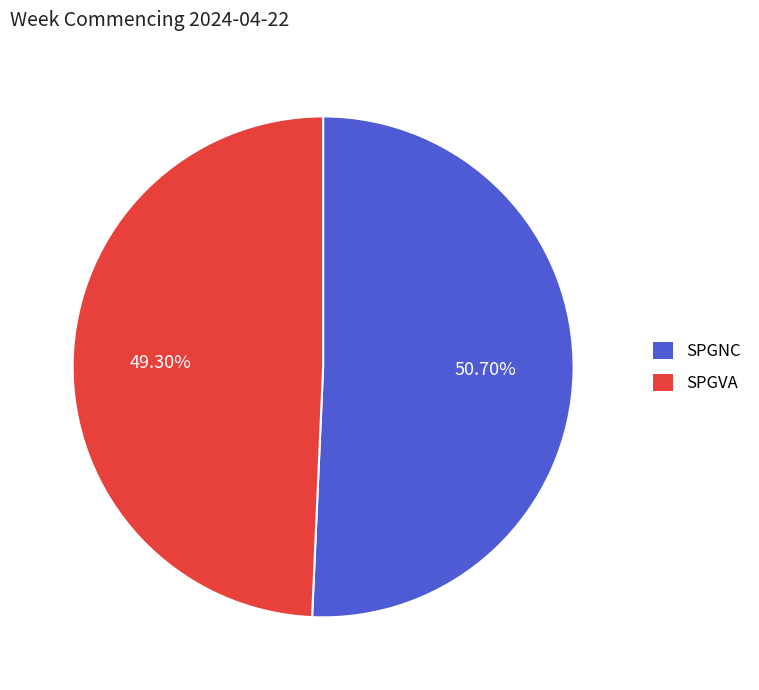

Which slice represents more than half of the pie?

SPGNC